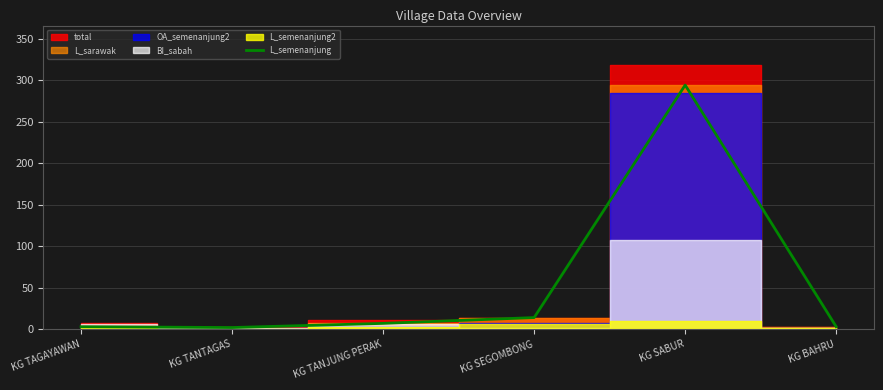

Does the chart display data point markers on the line(s)?

No